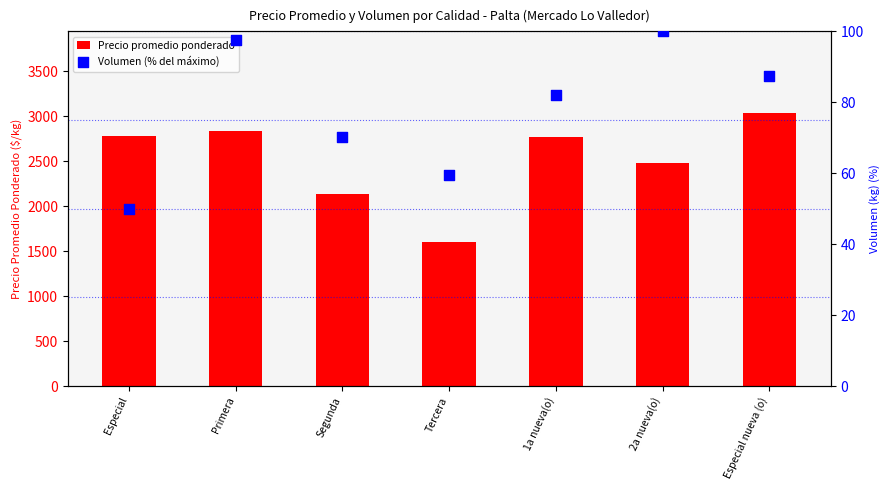

At which category is the sum across all series the highest?

Especial nueva (o)